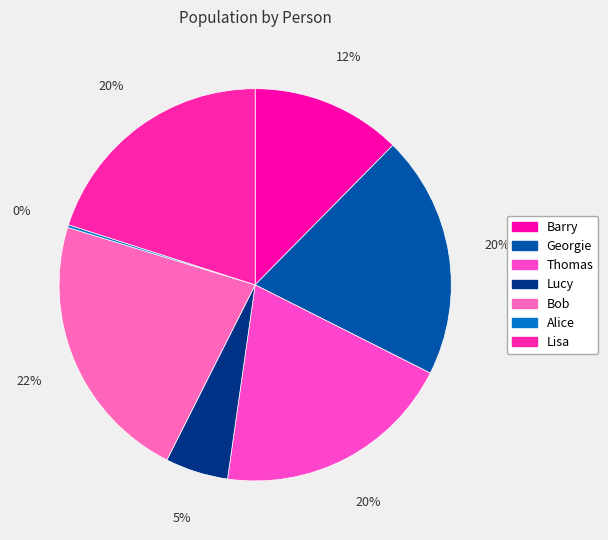

To the nearest percent, what is the combined percentage of Lisa and Alice?

20%